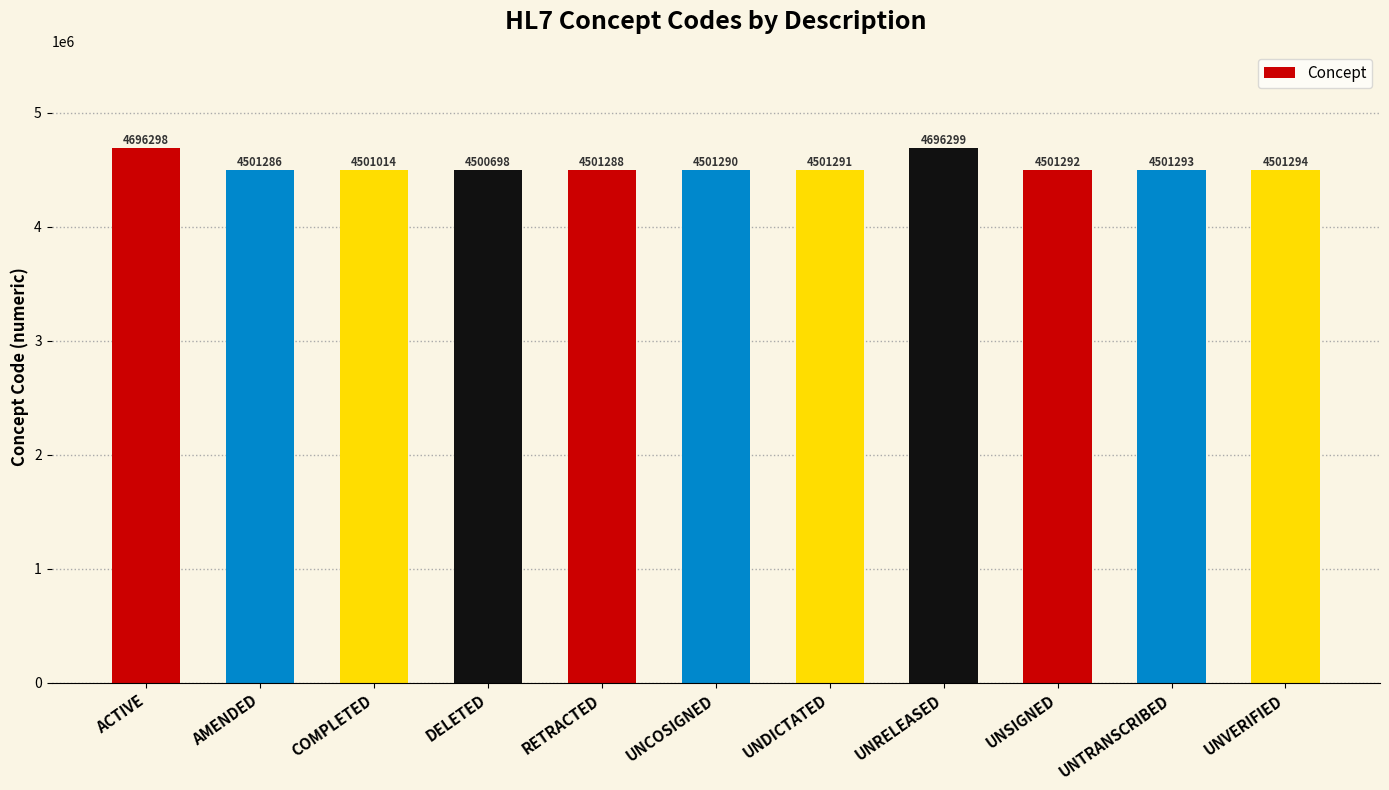

Which category has the lowest value across all series?

DELETED